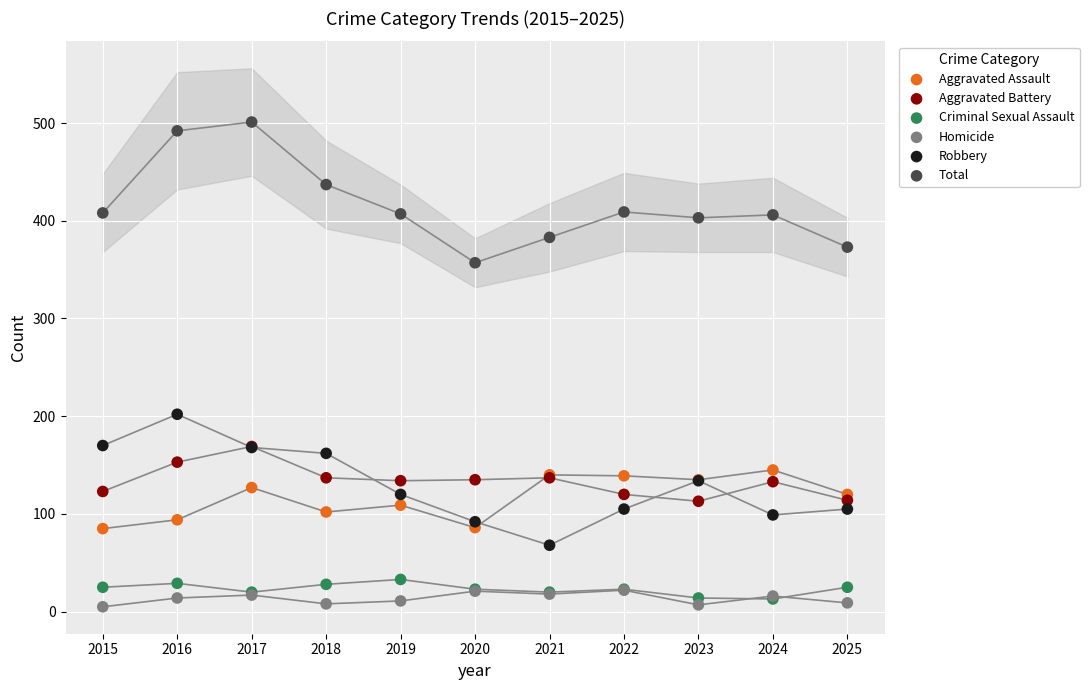

Across all series, what Y value is closest to 253?

202